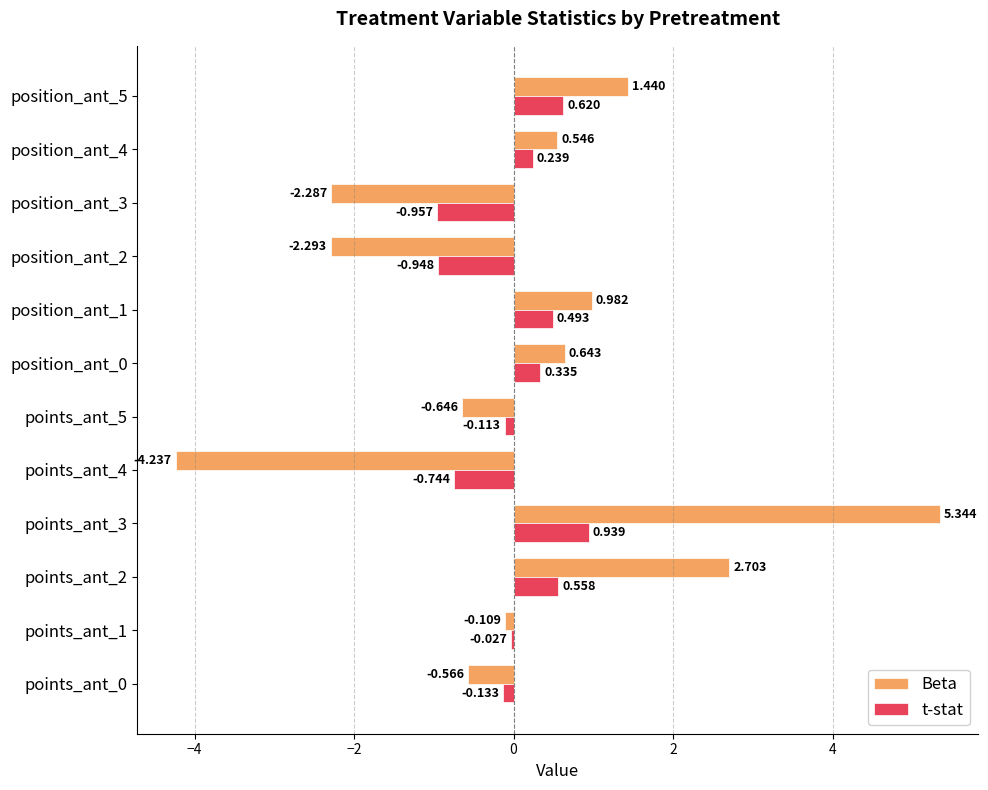

Which series has the widest spread of values?

Beta